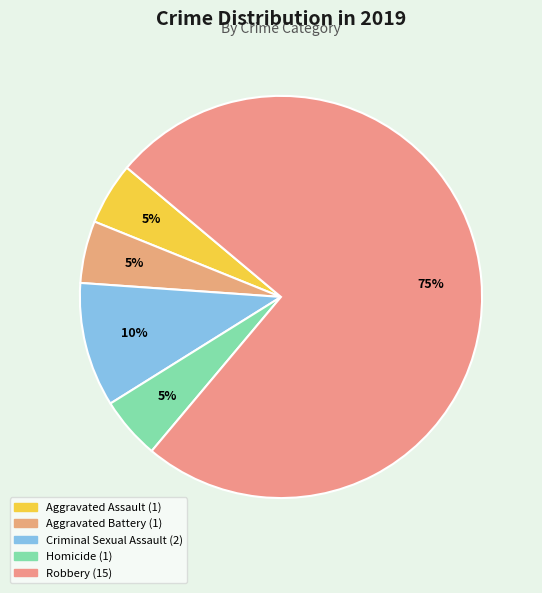

How many segments does this pie chart have?

5